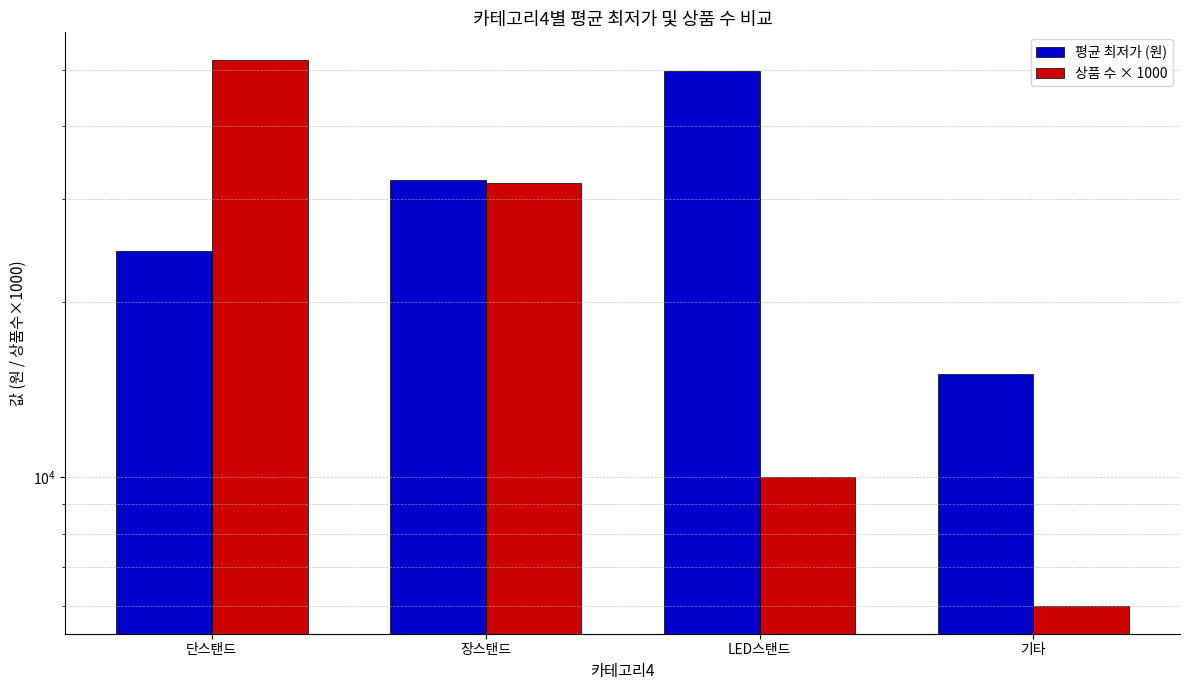

What is the average value of the 평균 최저가 (원) series?

30367